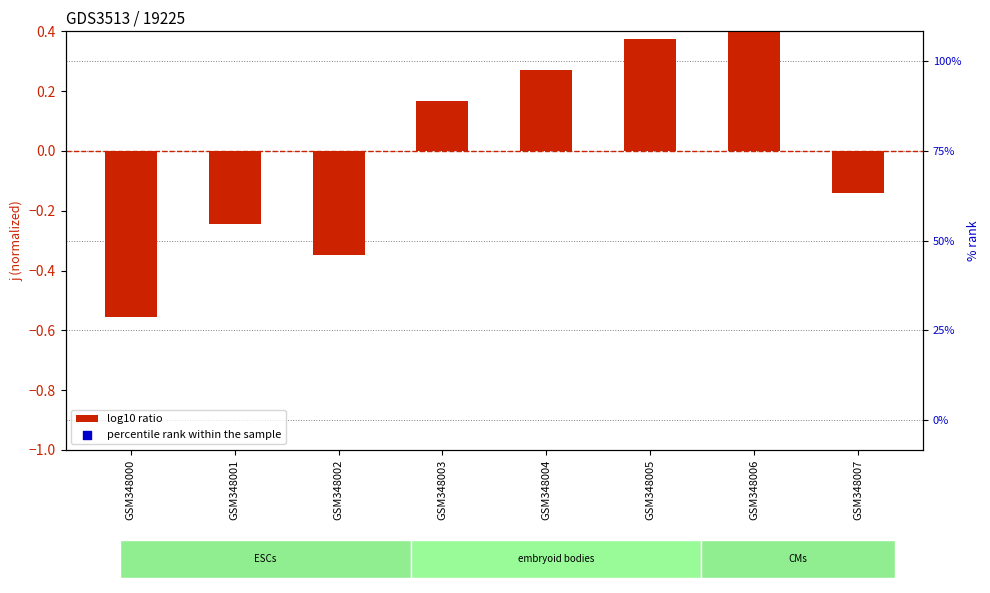

At how many categories does at least one series exceed 26?

8